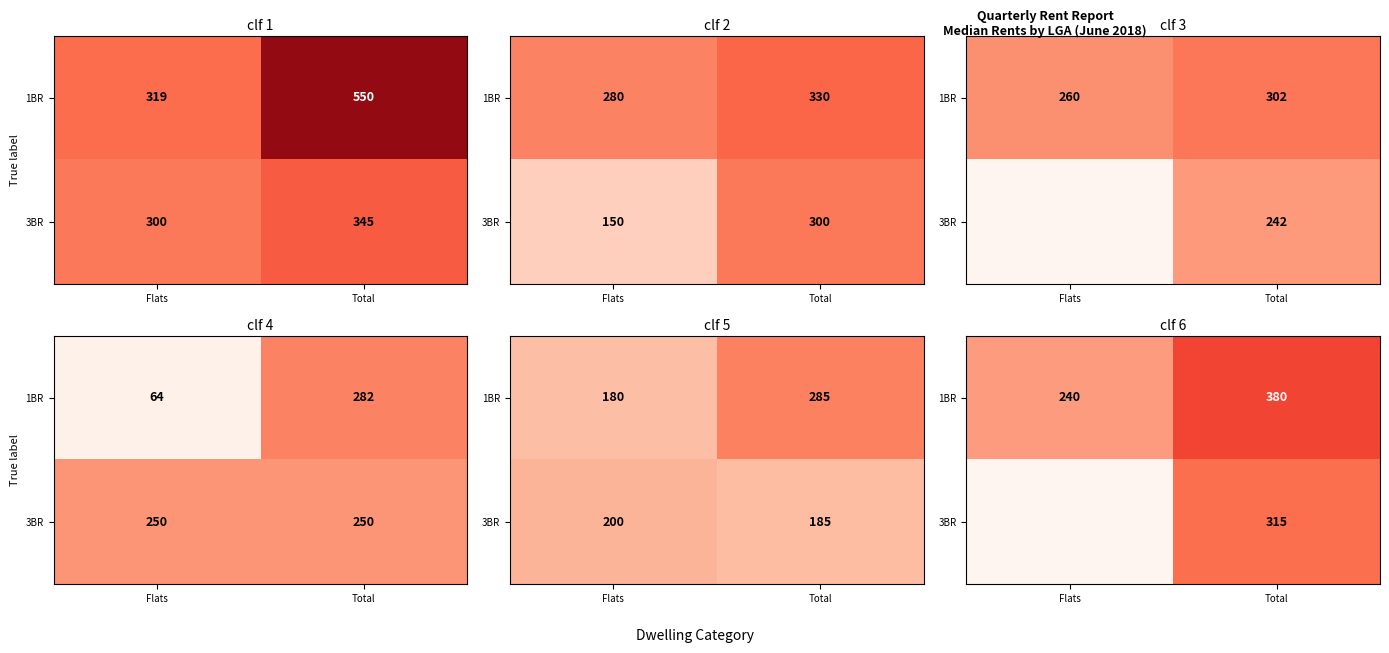

The value of 1BR at Flats is 240. True or false?

True